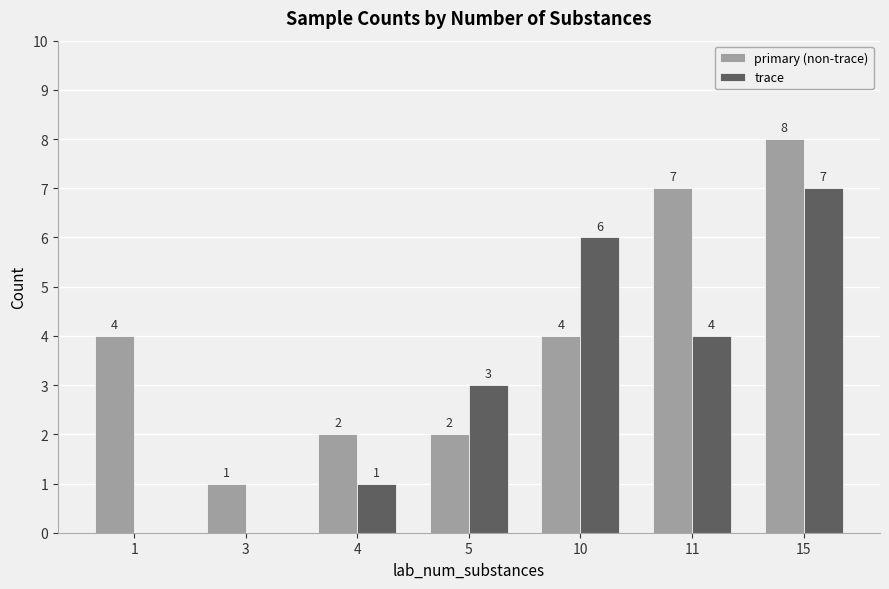

True or false: trace has a value of 0 at 3.

True